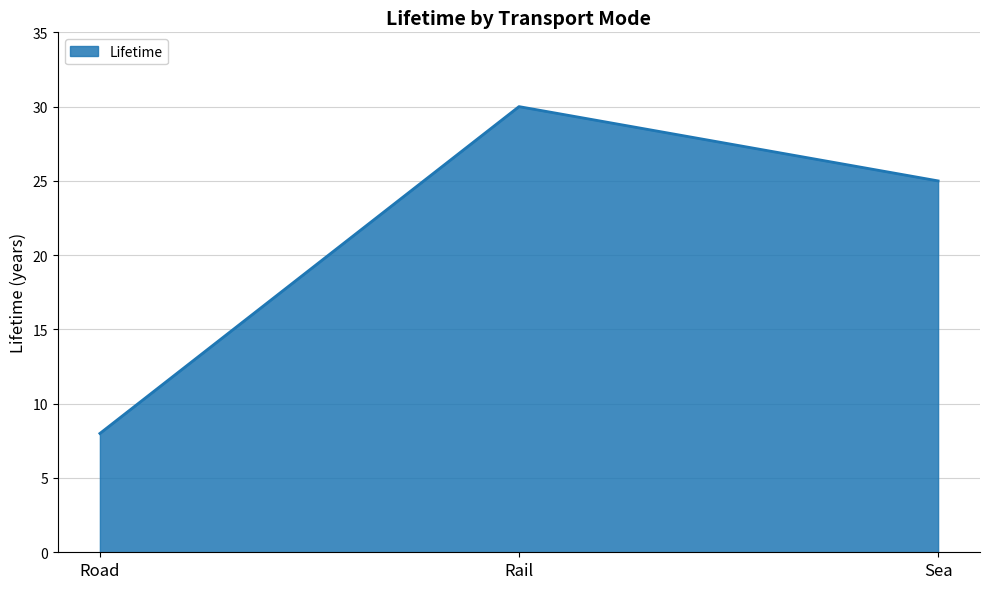

What is the smallest value displayed?

8